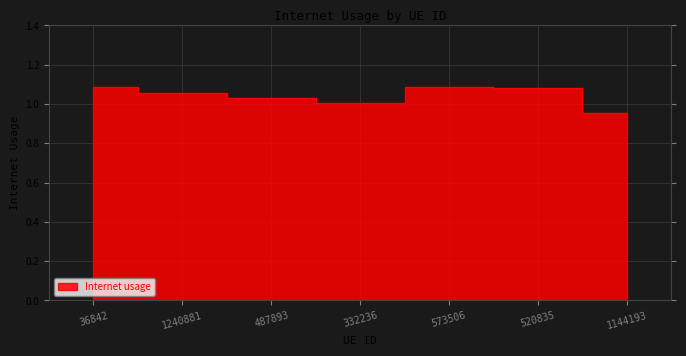

Rank the categories by value from lowest to highest.

1144193, 332236, 487893, 1240881, 520835, 573506, 36842